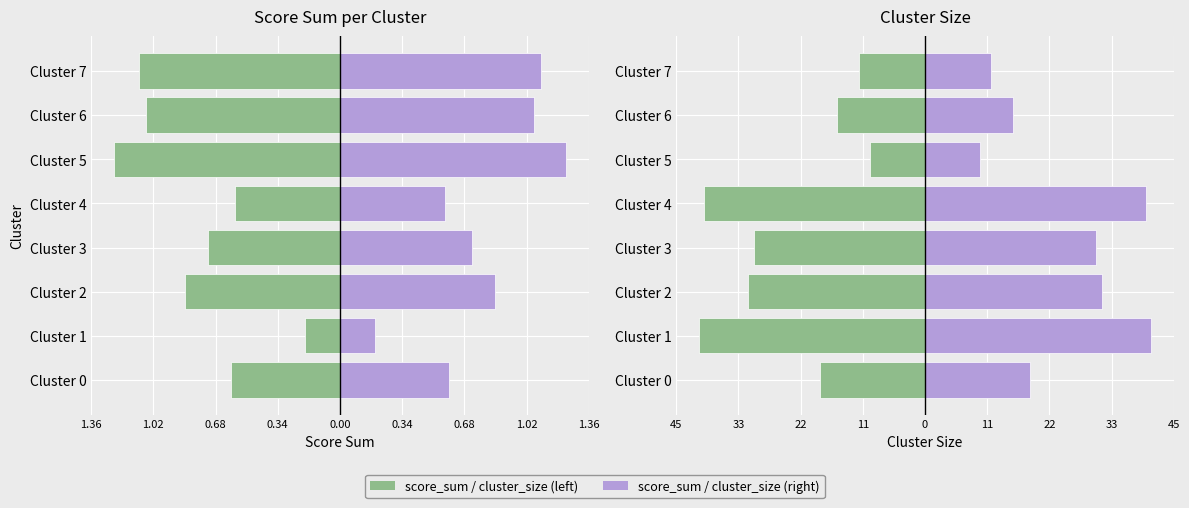

True or false: cluster_size (right) has a value of 42.6 at Cluster 2.

False